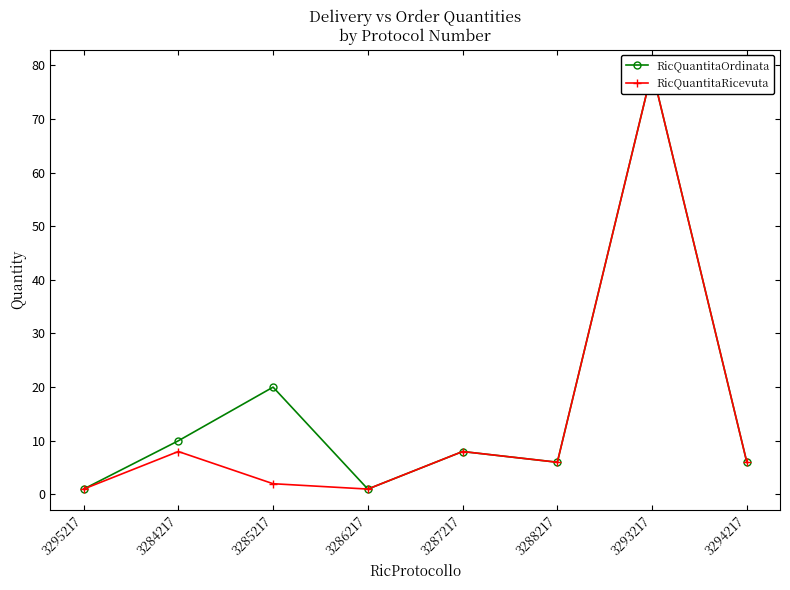

Between 3286217 and 3294217, which series saw the biggest shift?

RicQuantitaOrdinata